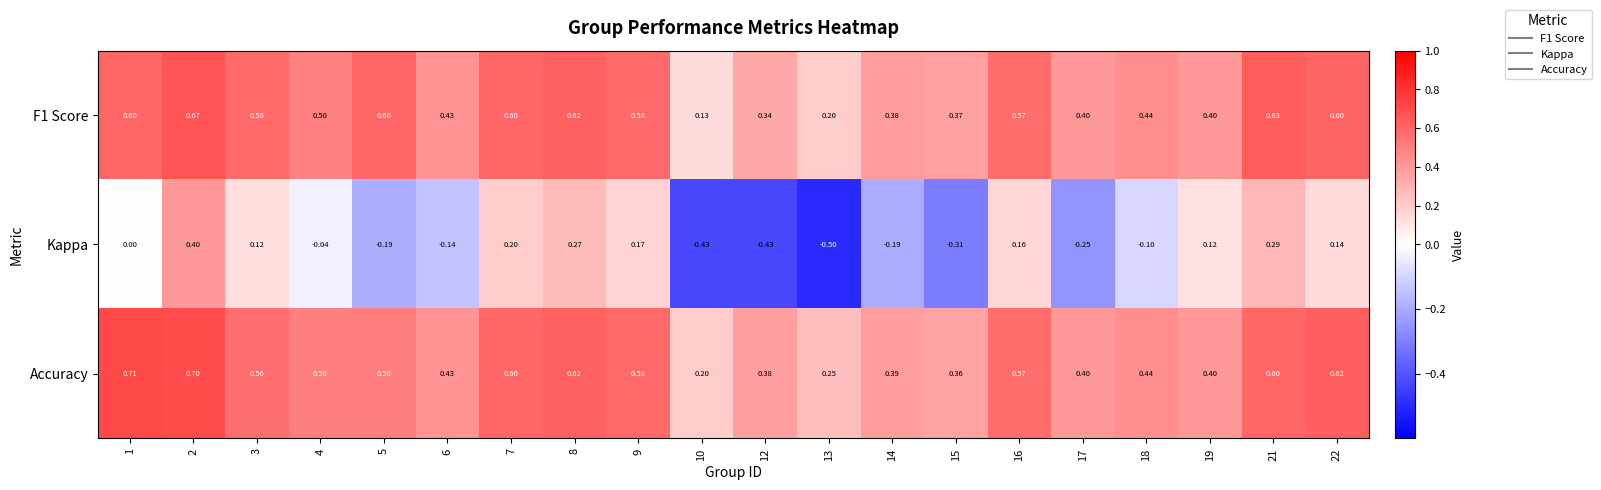

What is the total value across all series at 9?

1.3